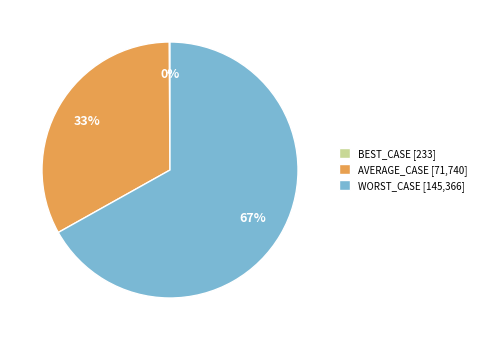

Is there any slice that represents more than half of the pie?

Yes